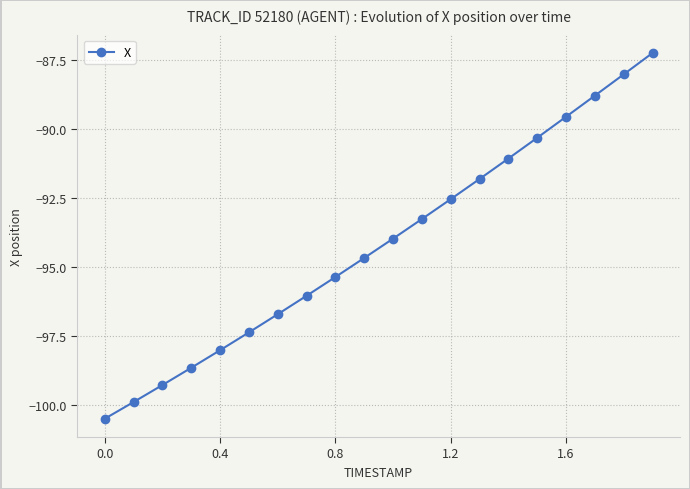

What is the sum of all values?

-1883.1